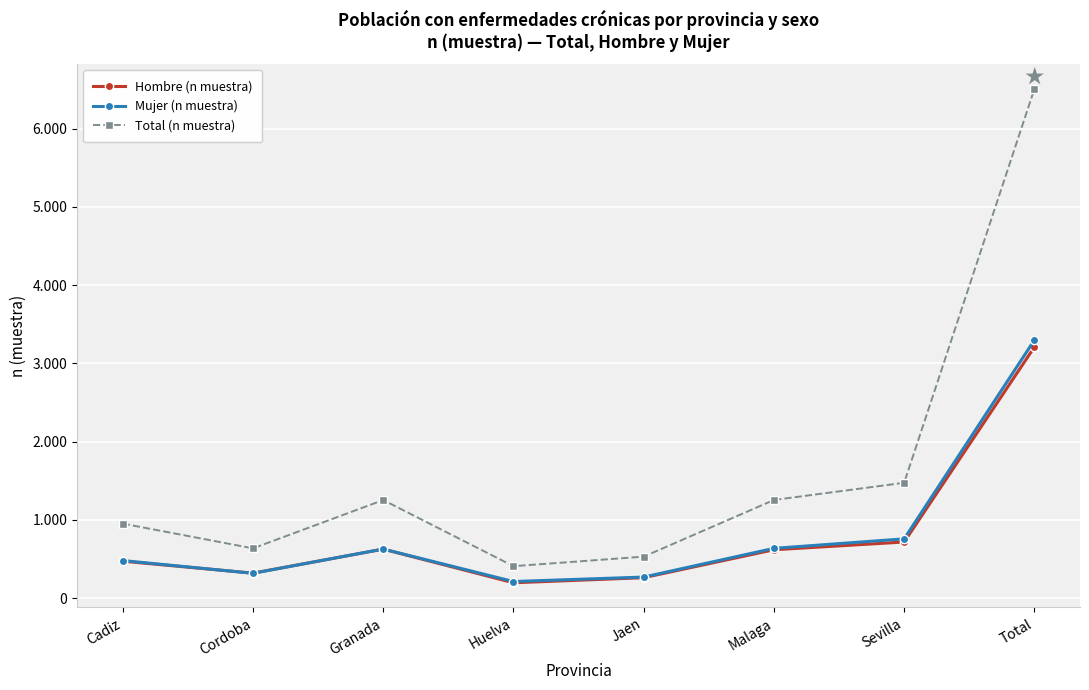

True or false: Total (n muestra) and Mujer (n muestra) intersect in this chart.

False